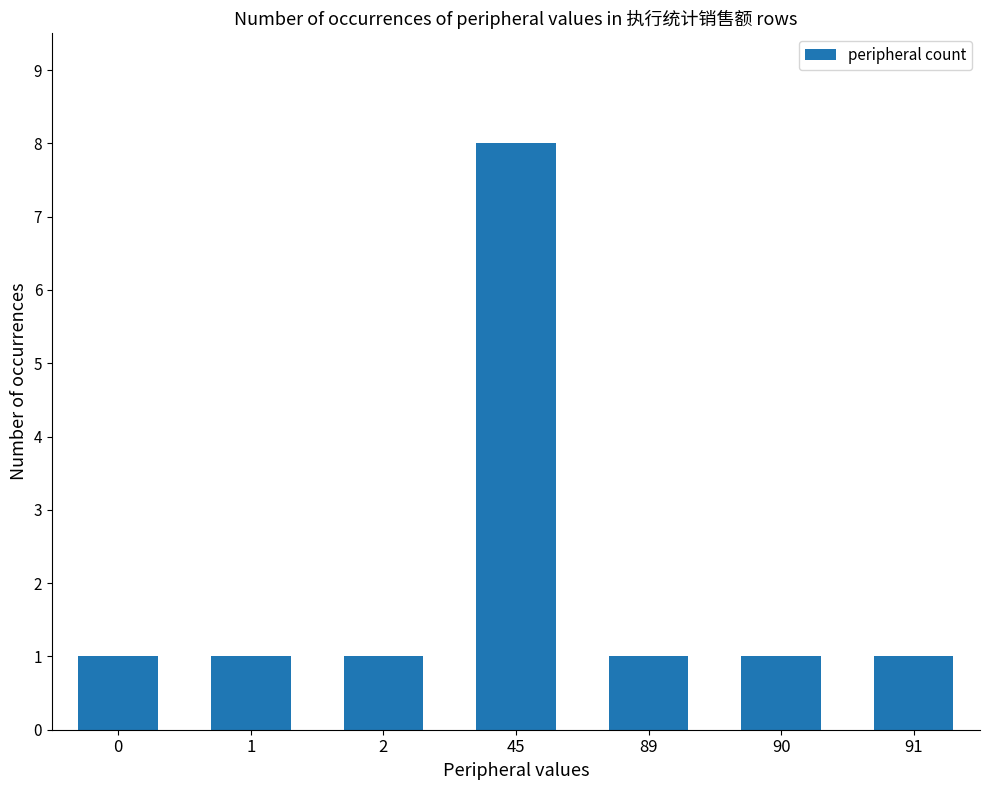

What value does the data have at 91?

1